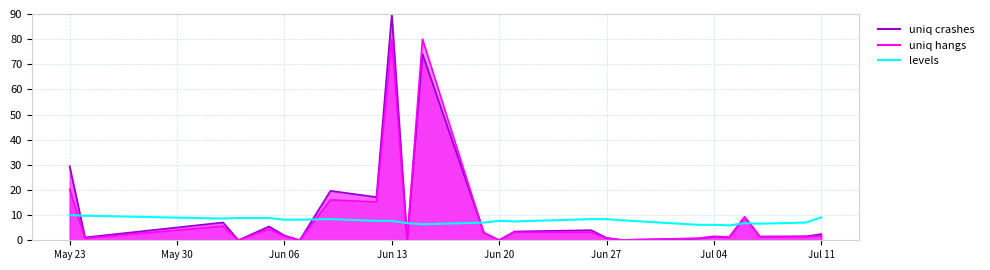

Count the number of categories in the chart.

25